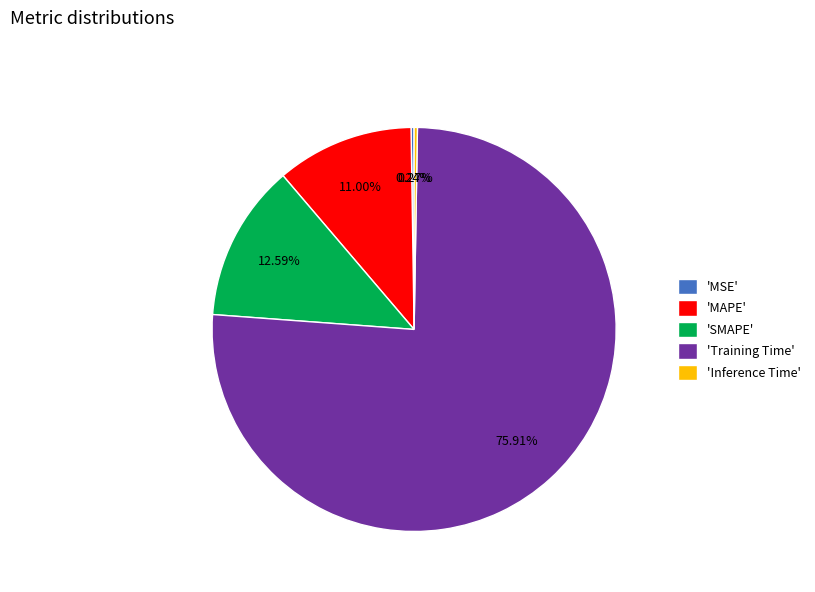

What is the largest slice in the pie chart?

'Training Time'